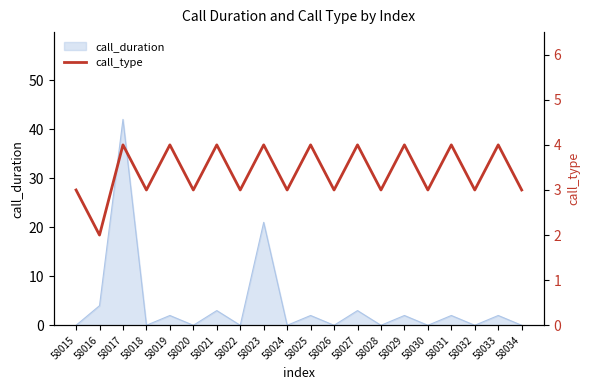

Reading left to right, transcribe all the data shown in this chart.

3	2	4	3	4	3	4	3	4	3	4	3	4	3	4	3	4	3	4	3